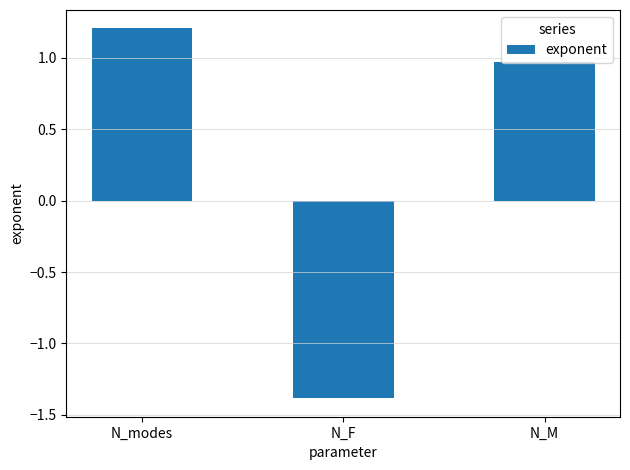

At which label is the value closest to 0?

N_M